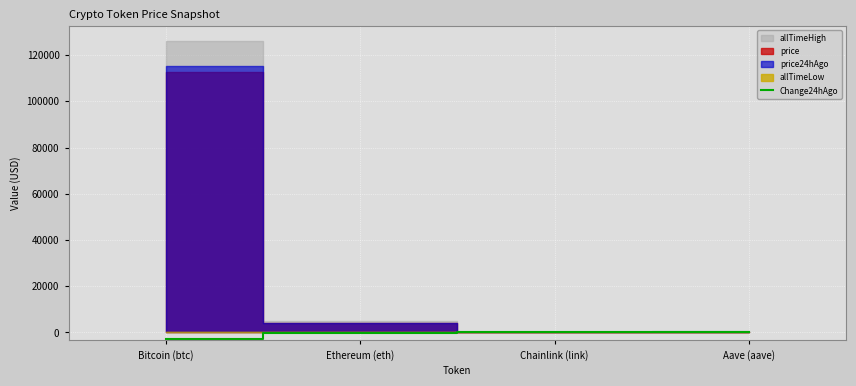

True or false: Change24hAgo has more than 0 points higher than both neighbors.

True